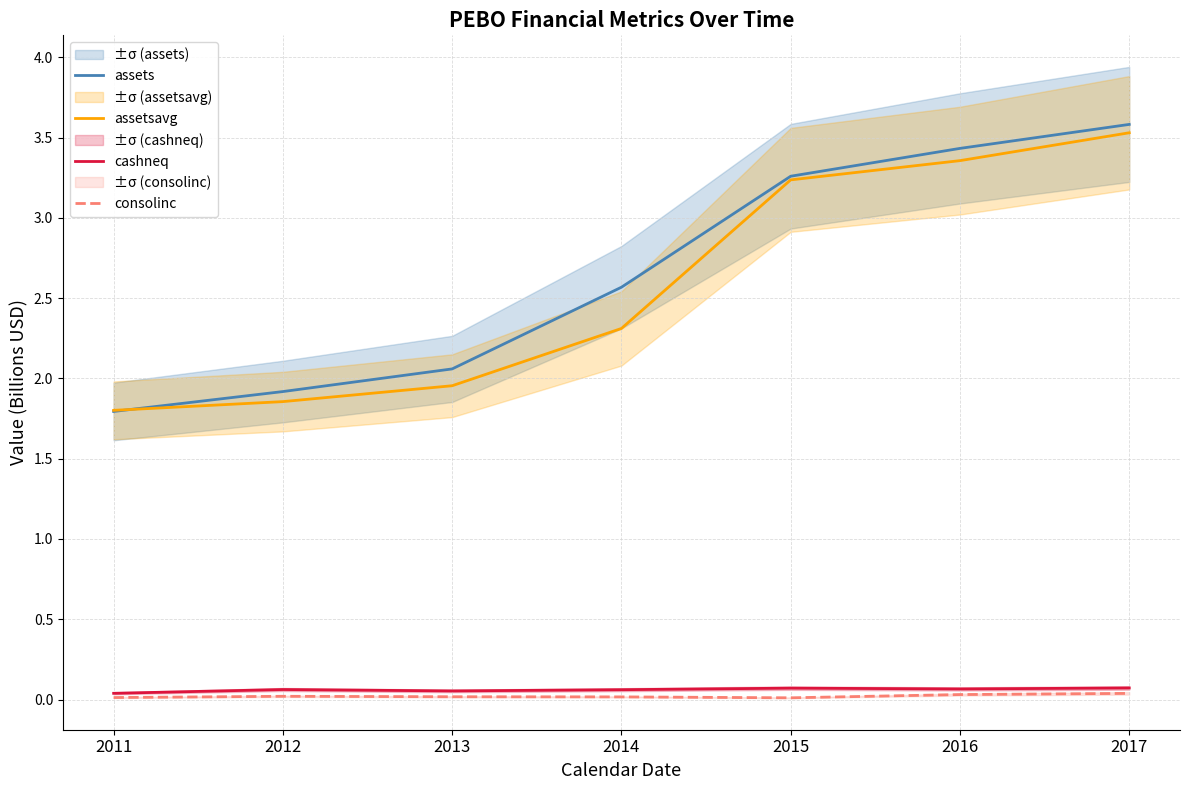

True or false: consolinc and cashneq intersect in this chart.

False